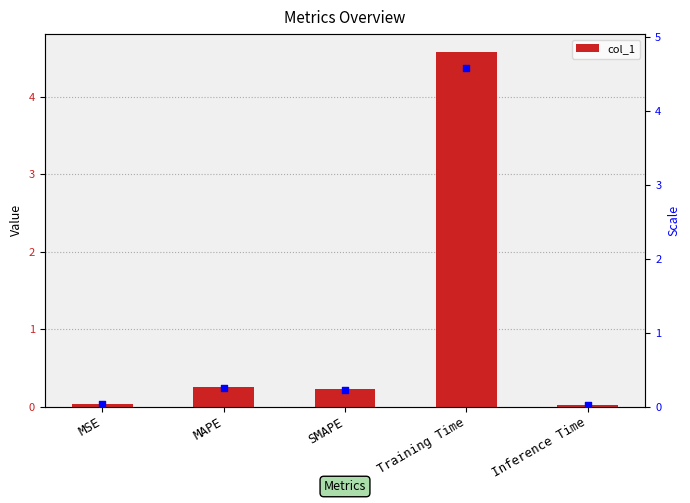

At which category is the sum across all series the highest?

Training Time